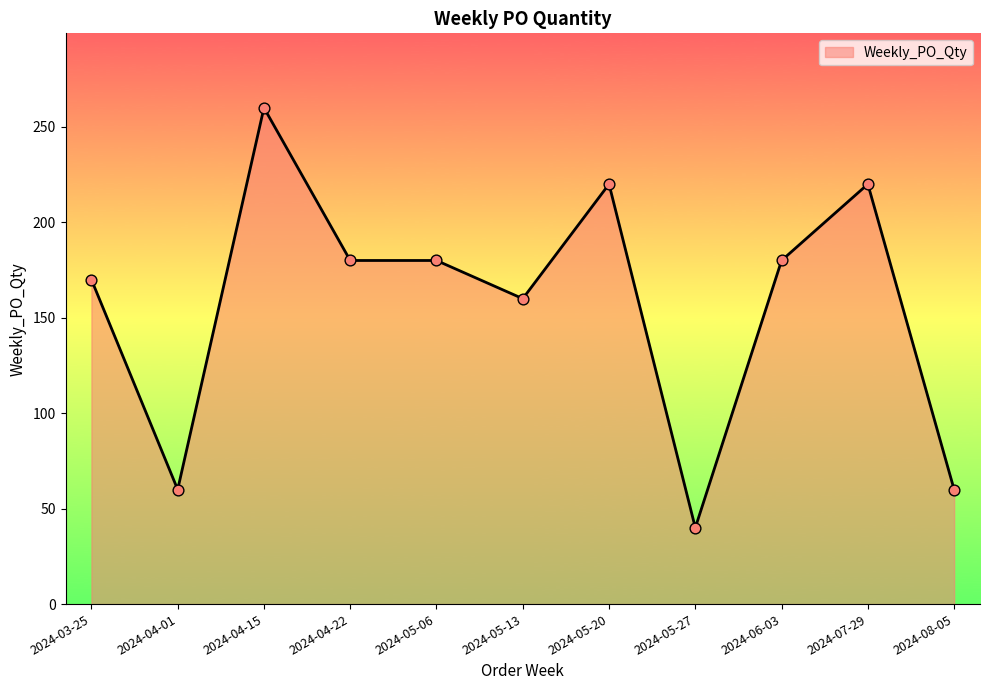

Approximately how many times larger is the value at 2024-05-13 compared to 2024-07-29?

0.7